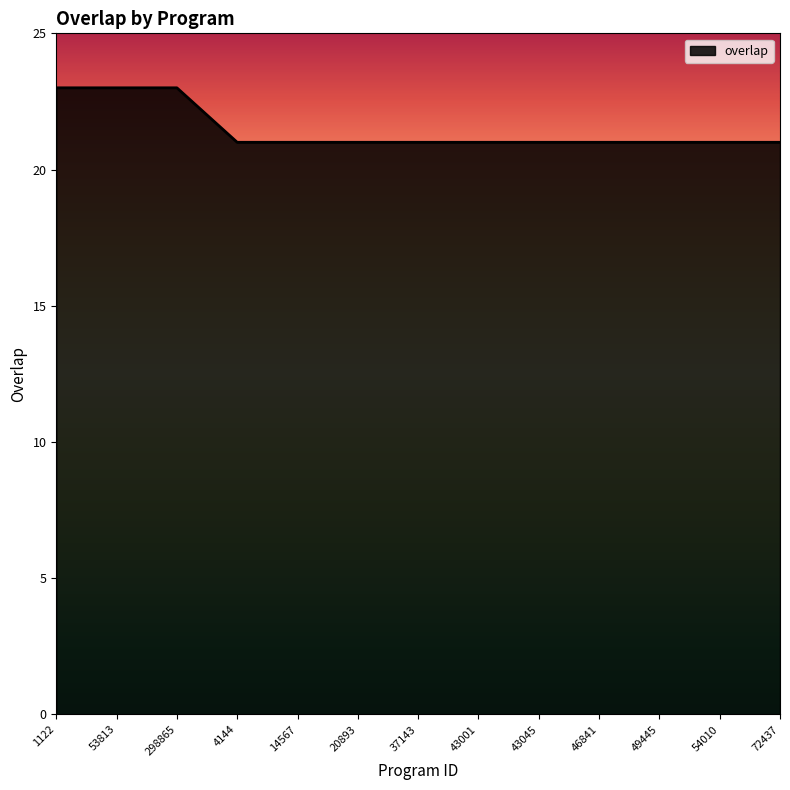

Reading left to right, extract all data points from this chart.

23	23	23	23	23	22	21	21	21	21	21	21	21	21	21	21	21	21	21	21	21	21	21	21	21